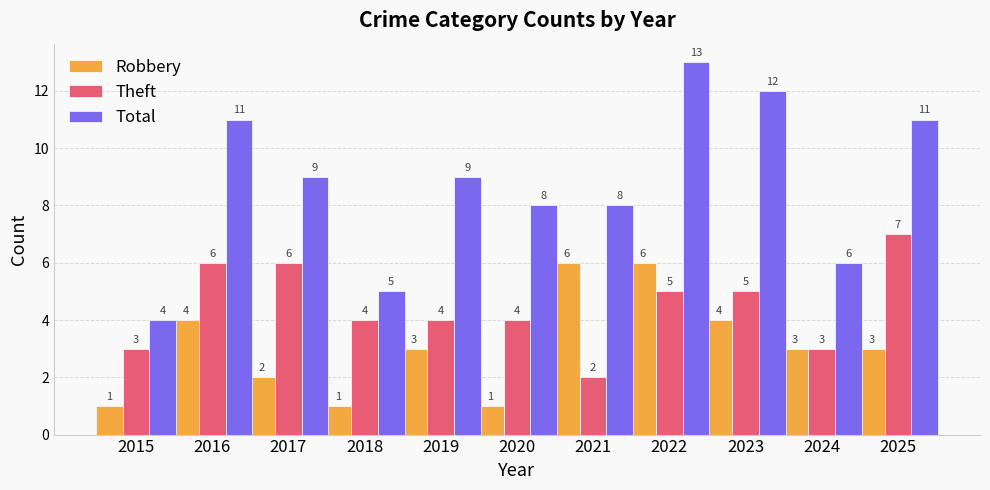

True or false: Total has a value of 19 at 2025.

False